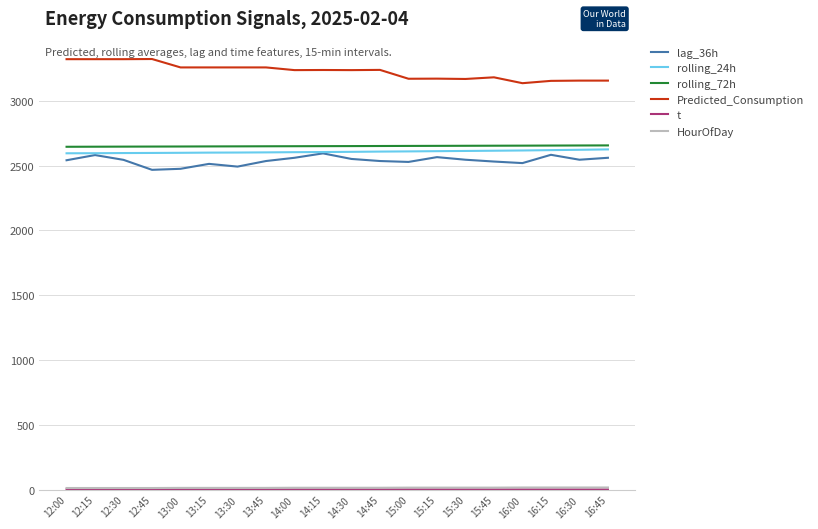

What is the total value across all series at 14:30?

11058.9